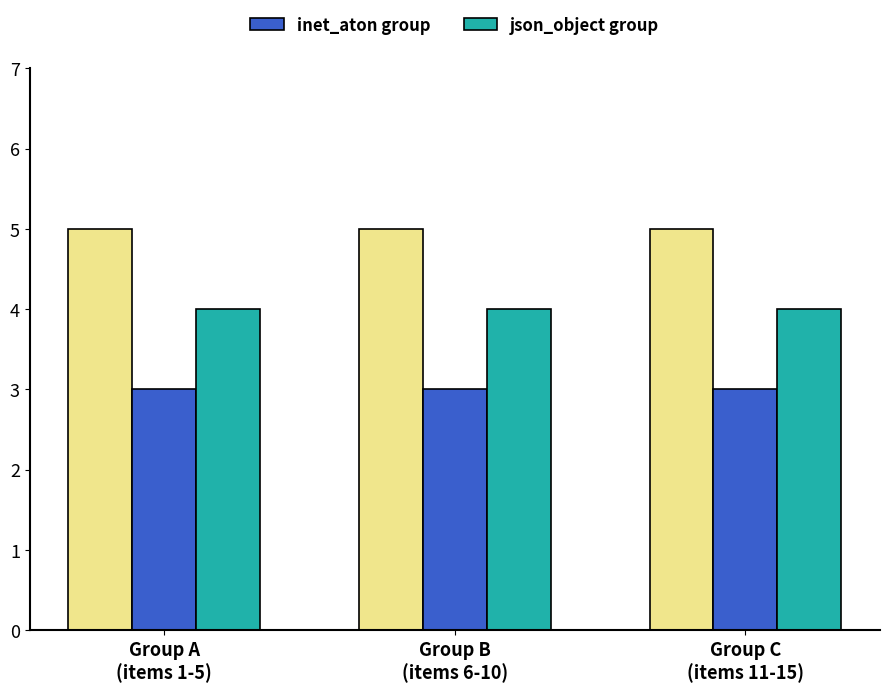

What is the value of the inet_aton group bar at the 2nd from the left?

3